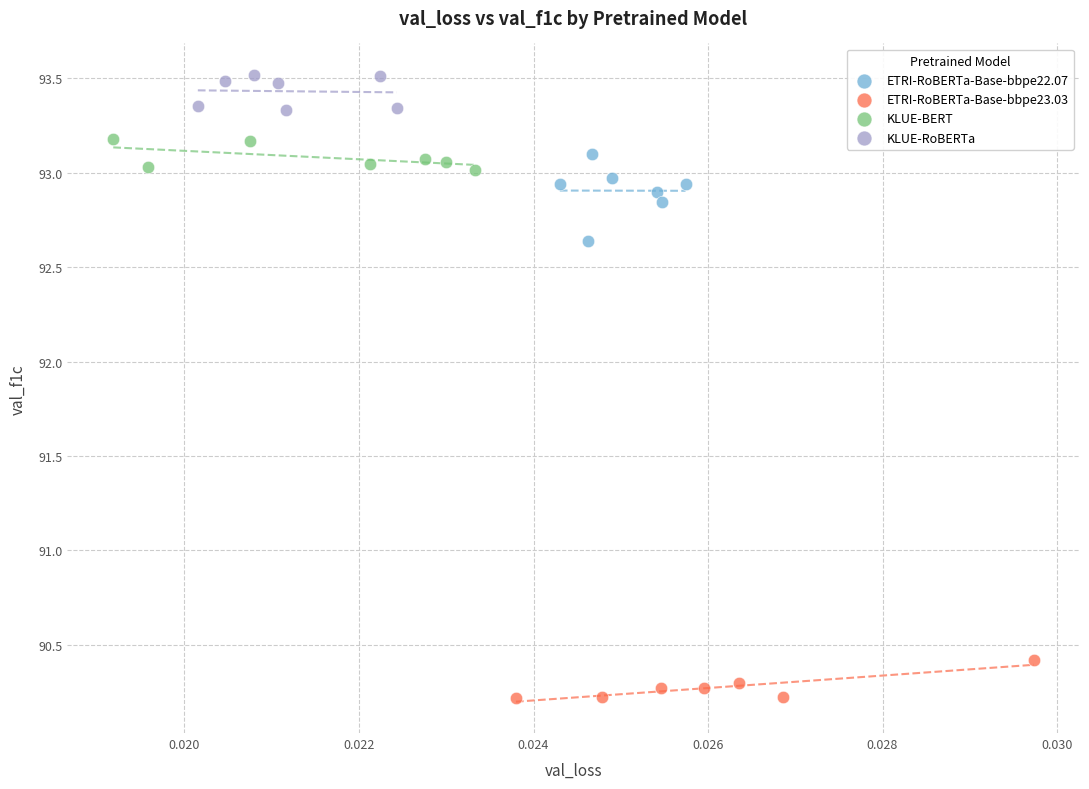

Which series contains the lowest Y value?

ETRI-RoBERTa-Base-bbpe23.03